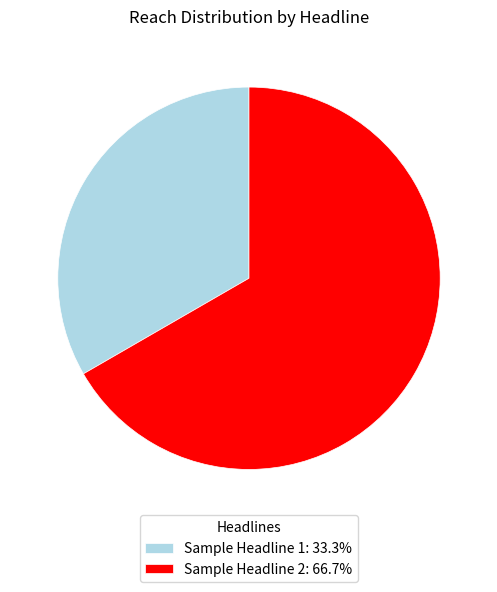

Is it true that Sample Headline 2 is 67% of the pie?

True